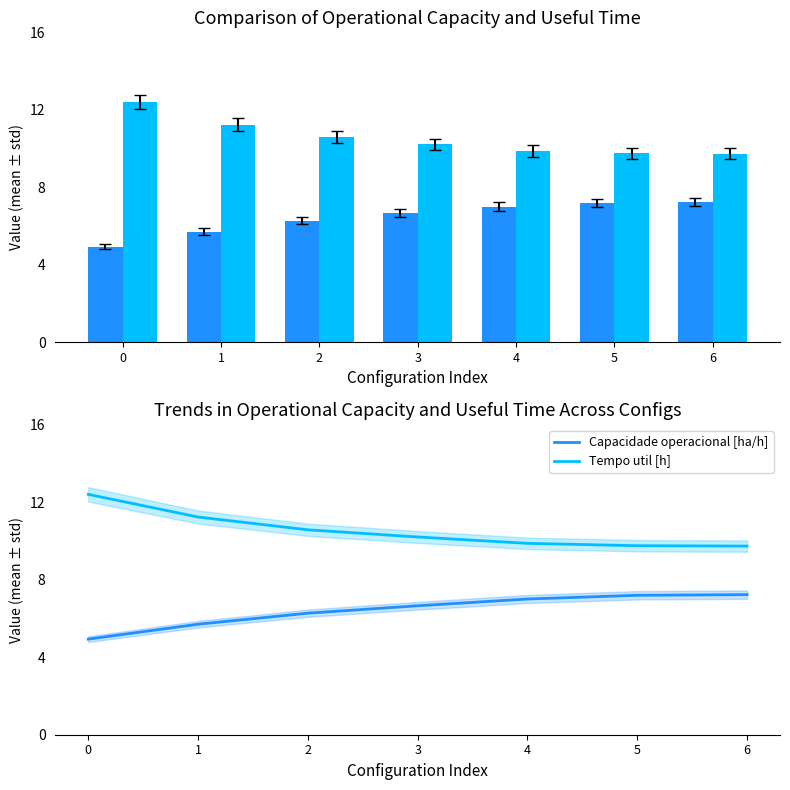

What is the sum of all Tempo util [h] values?

73.8